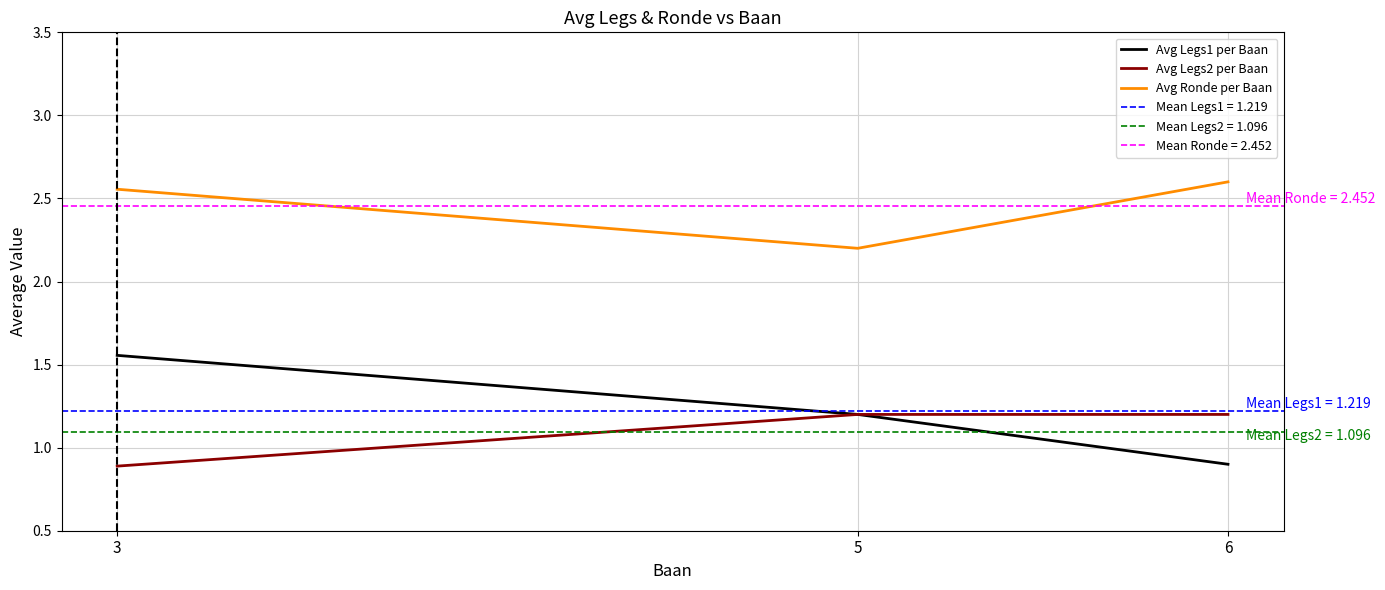

Rank the series by their maximum value, from highest to lowest.

Avg Ronde per Baan, Avg Legs1 per Baan, Avg Legs2 per Baan